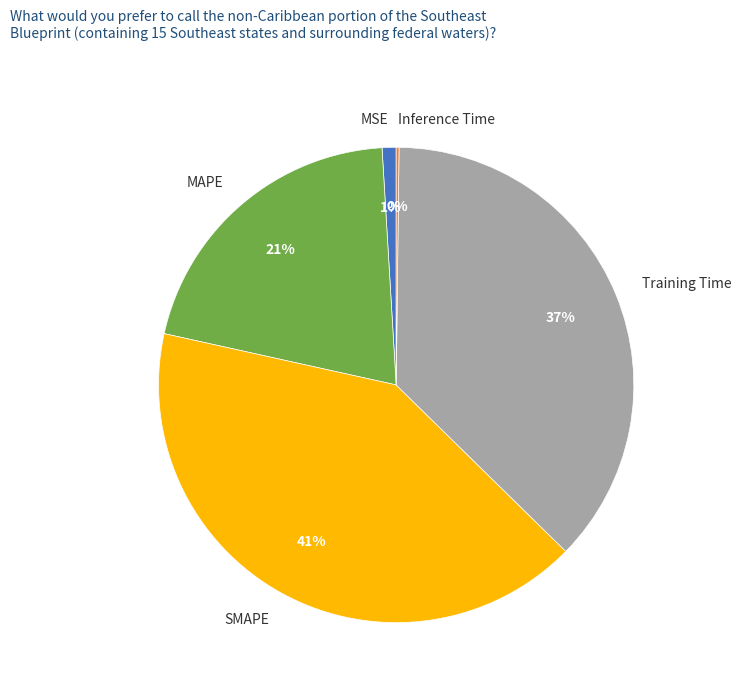

Between MSE and MAPE, which is larger?

MAPE